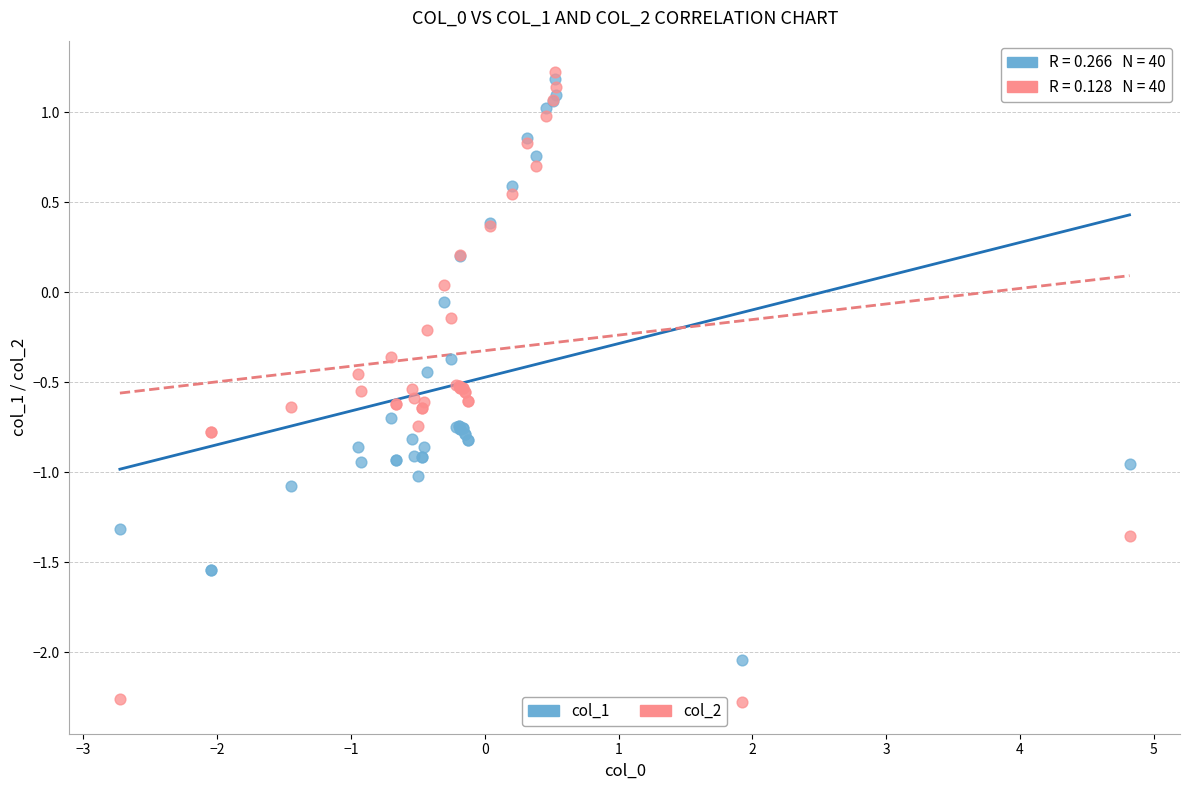

Which series has the widest spread of Y values?

col_2